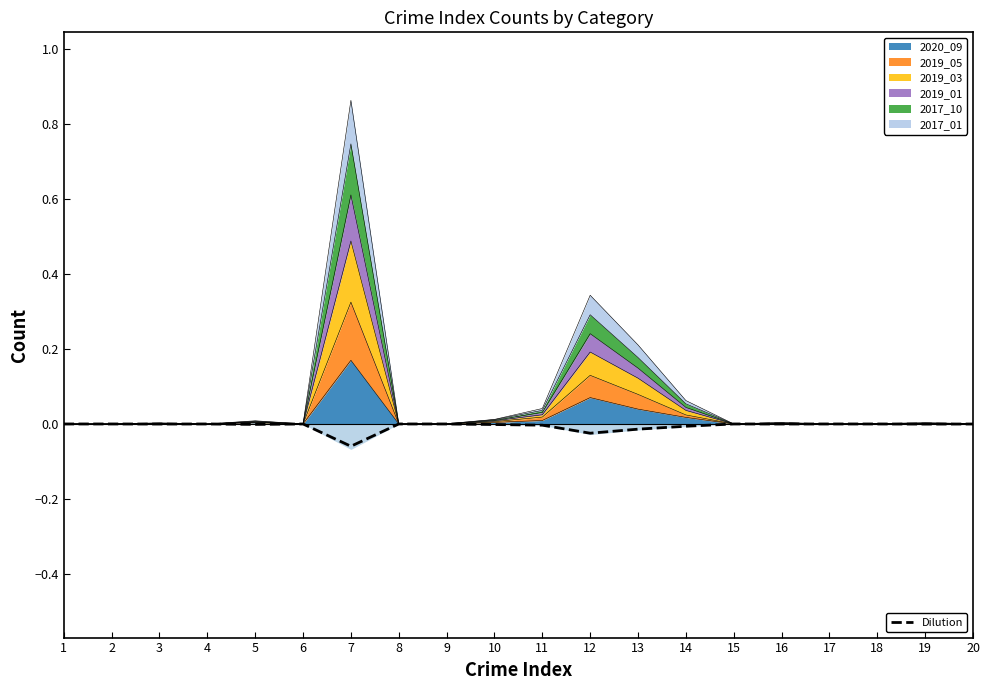

Count the number of categories in the chart.

20